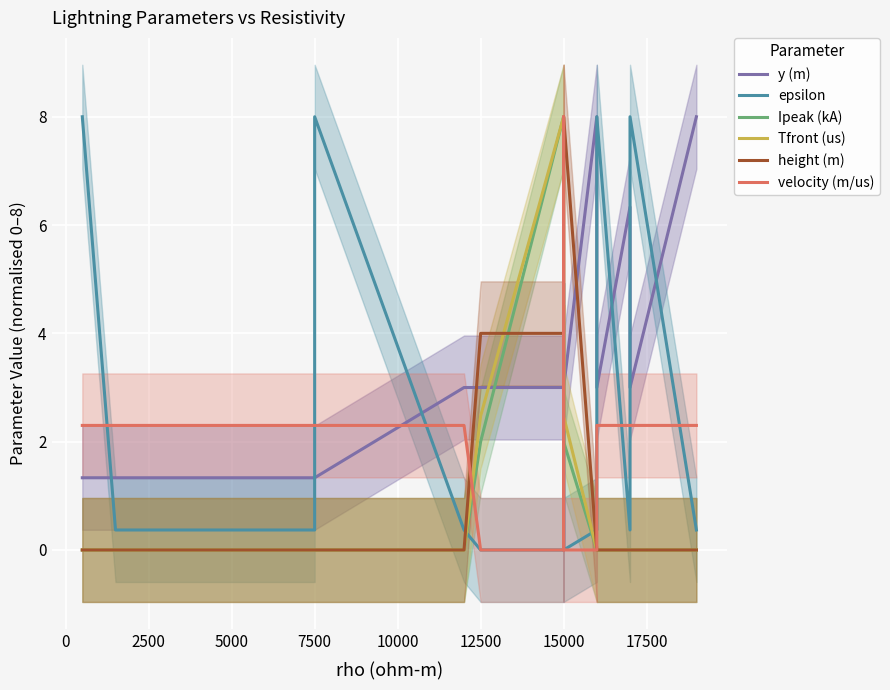

What is the difference between the maximum and second lowest values in the Tfront (us) series?

8.0